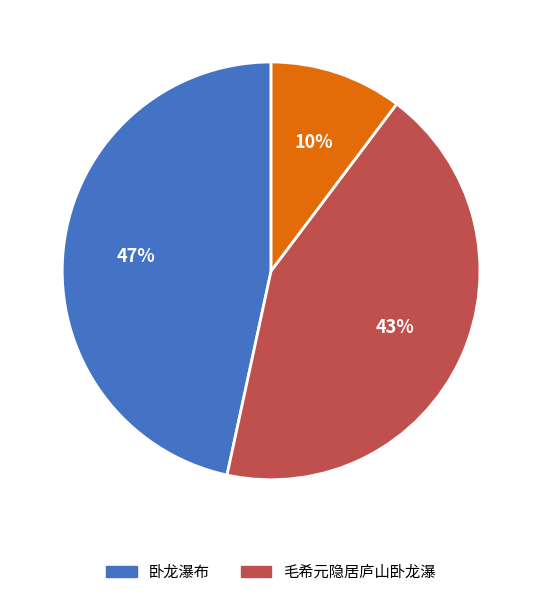

To the nearest percent, what is the average slice percentage?

33%